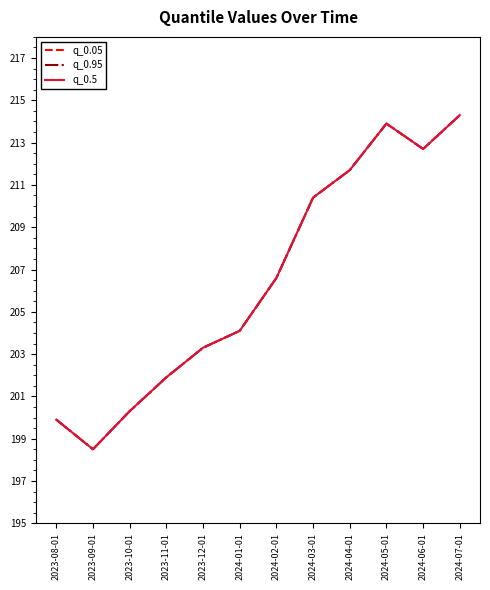

Does the chart display data point markers on the line(s)?

No